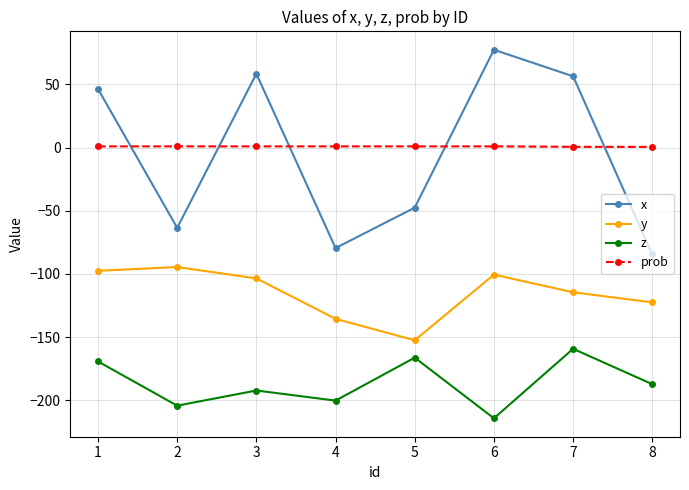

Where is the first local maximum for z?

3